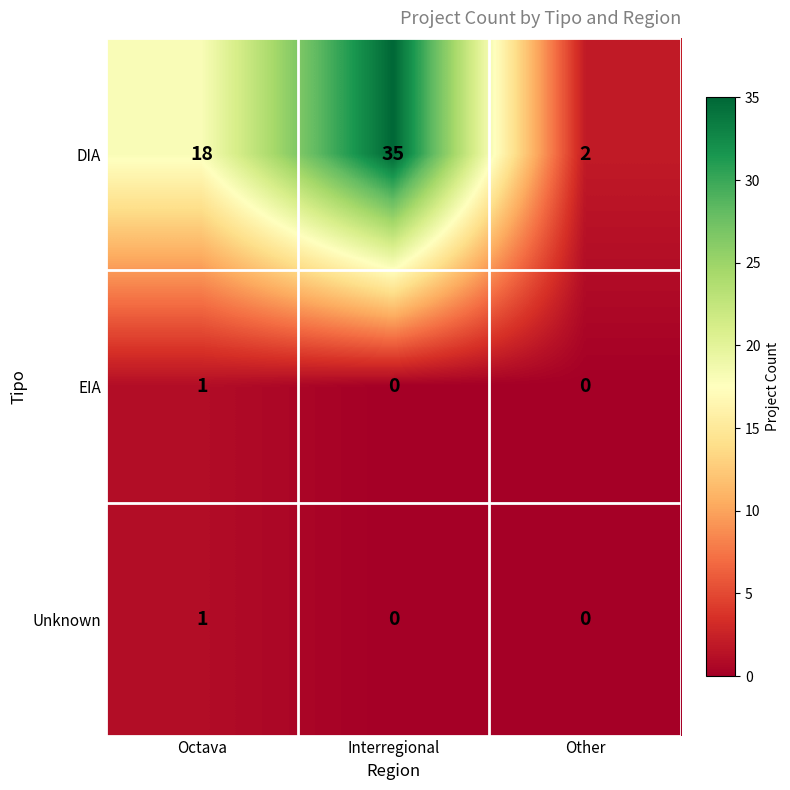

At which category is the sum across all series the highest?

Interregional